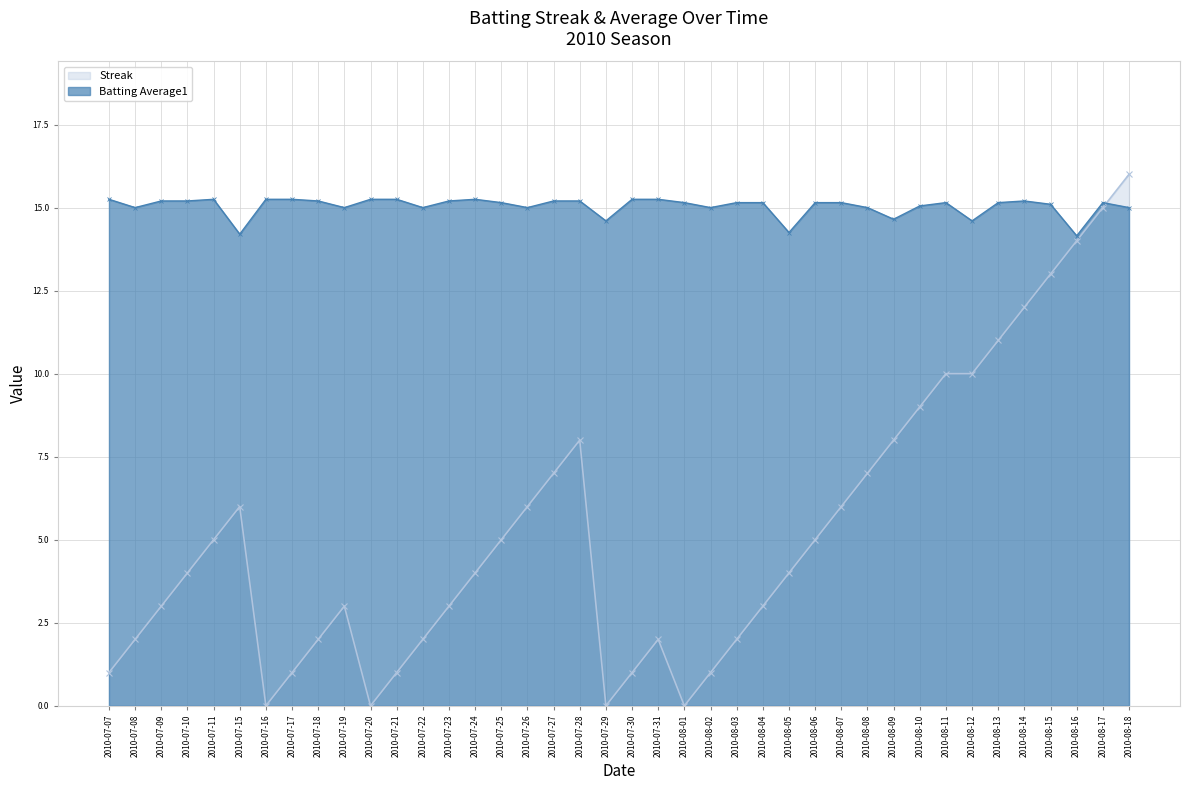

Rank the categories by Streak value from highest to lowest.

2010-08-18, 2010-08-17, 2010-08-16, 2010-08-15, 2010-08-14, 2010-08-13, 2010-08-11, 2010-08-12, 2010-08-10, 2010-07-28, 2010-08-09, 2010-07-27, 2010-08-08, 2010-07-15, 2010-07-26, 2010-08-07, 2010-07-11, 2010-07-25, 2010-08-06, 2010-07-10, 2010-07-24, 2010-08-05, 2010-07-09, 2010-07-19, 2010-07-23, 2010-08-04, 2010-07-08, 2010-07-18, 2010-07-22, 2010-07-31, 2010-08-03, 2010-07-07, 2010-07-17, 2010-07-21, 2010-07-30, 2010-08-02, 2010-07-16, 2010-07-20, 2010-07-29, 2010-08-01